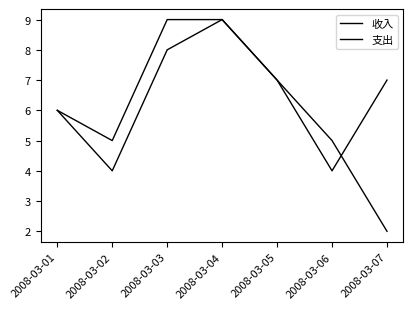

Reading left to right, list all the values displayed in this chart.

收入: 6	5	9	9	7	5	2
支出: 6	4	8	9	7	4	7